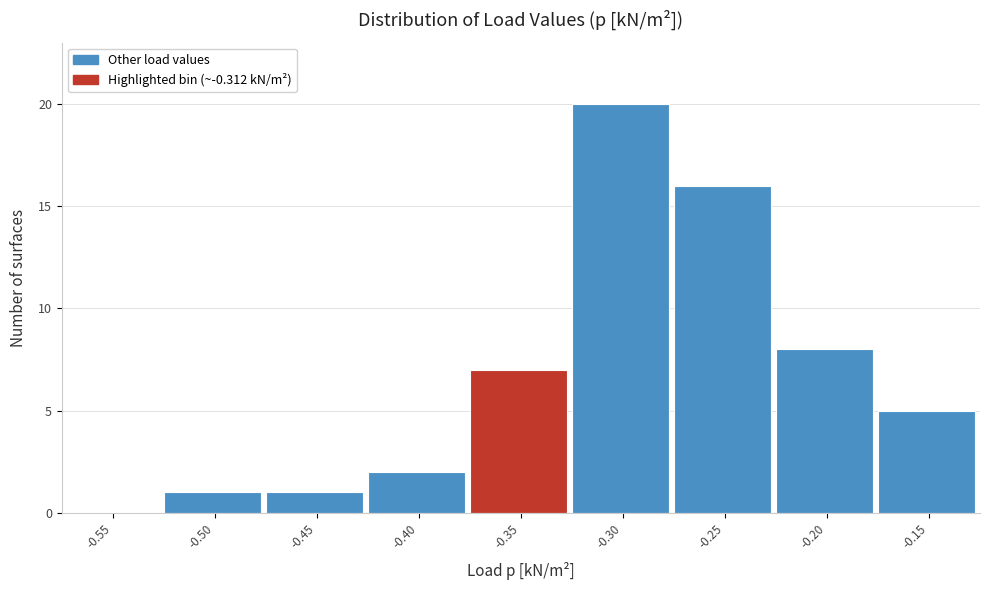

Reading right to left, transcribe all the data shown in this chart.

-0.15=5	-0.20=8	-0.25=16	-0.30=20	-0.35=7	-0.40=2	-0.45=1	-0.50=1	-0.55=0